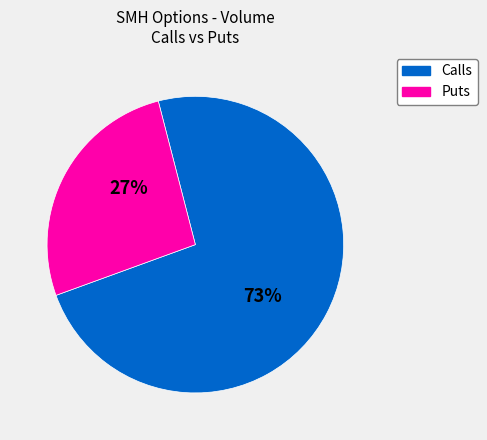

To the nearest percent, what is the average slice percentage?

50%